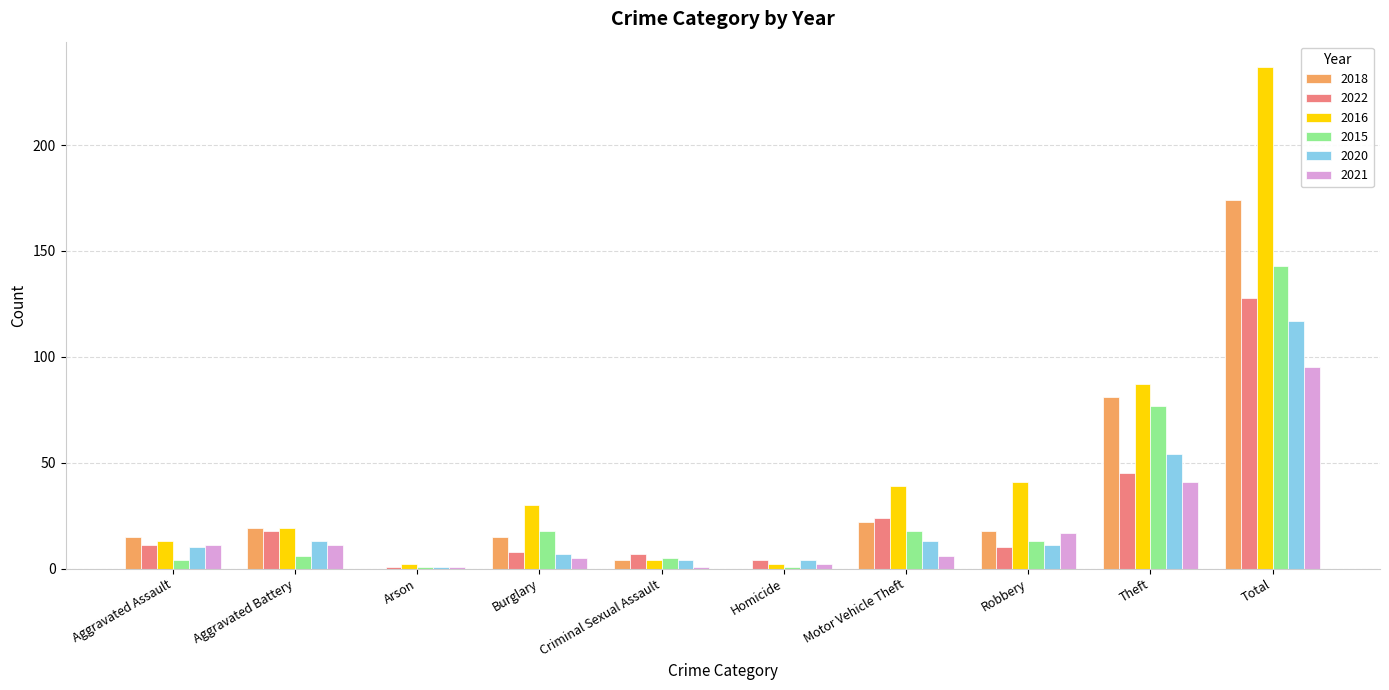

Where is 2020 nearest to the value 59?

Theft